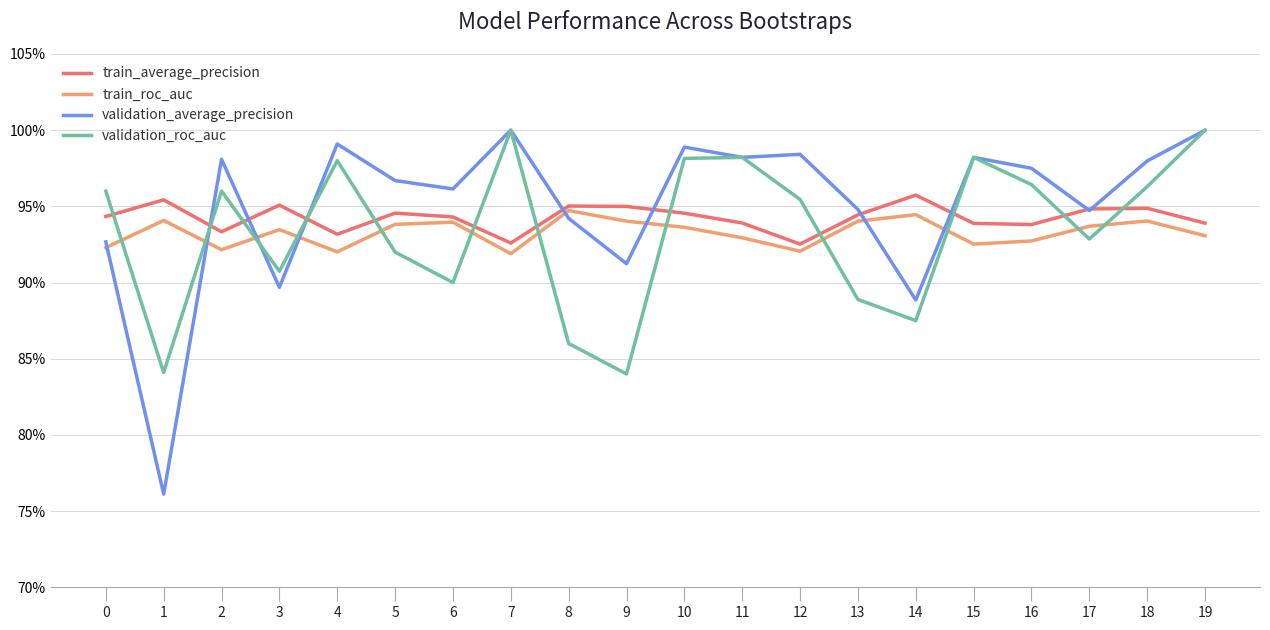

Rank the series by their maximum value, from lowest to highest.

train_roc_auc, train_average_precision, validation_average_precision, validation_roc_auc